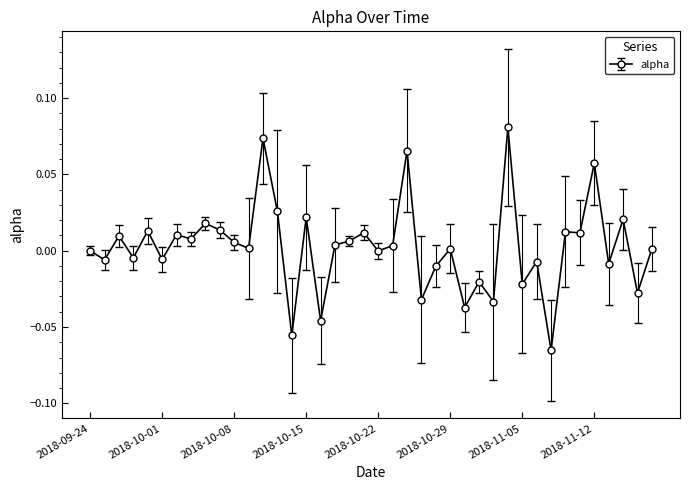

Reading left to right, transcribe all the data shown in this chart.

2018-09-24=0.0	2018-09-25=-0.0	2018-09-26=0.0	2018-09-27=-0.0	2018-09-28=0.0	2018-10-01=-0.0	2018-10-02=0.0	2018-10-03=0.0	2018-10-04=0.0	2018-10-05=0.0	2018-10-08=0.0	2018-10-09=0.0	2018-10-10=0.1	2018-10-11=0.0	2018-10-12=-0.1	2018-10-15=0.0	2018-10-16=-0.0	2018-10-17=0.0	2018-10-18=0.0	2018-10-19=0.0	2018-10-22=-0.0	2018-10-23=0.0	2018-10-24=0.1	2018-10-25=-0.0	2018-10-26=-0.0	2018-10-29=0.0	2018-10-30=-0.0	2018-10-31=-0.0	2018-11-01=-0.0	2018-11-02=0.1	2018-11-05=-0.0	2018-11-06=-0.0	2018-11-07=-0.1	2018-11-08=0.0	2018-11-09=0.0	2018-11-12=0.1	2018-11-13=-0.0	2018-11-14=0.0	2018-11-15=-0.0	2018-11-16=0.0